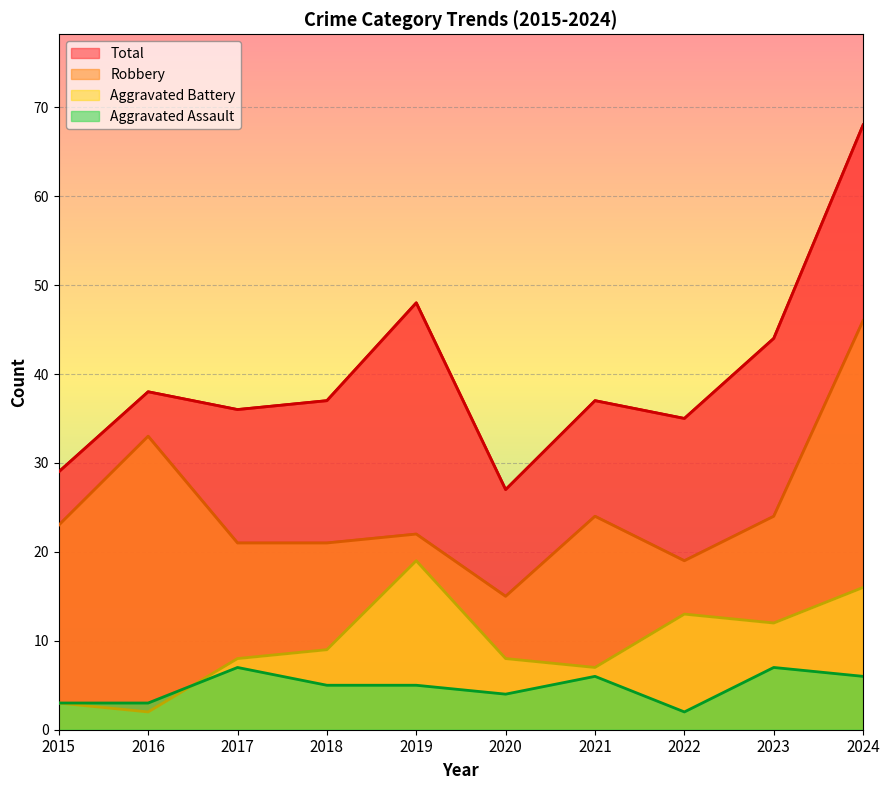

Is it true that Aggravated Battery equals 4 at 2015?

False